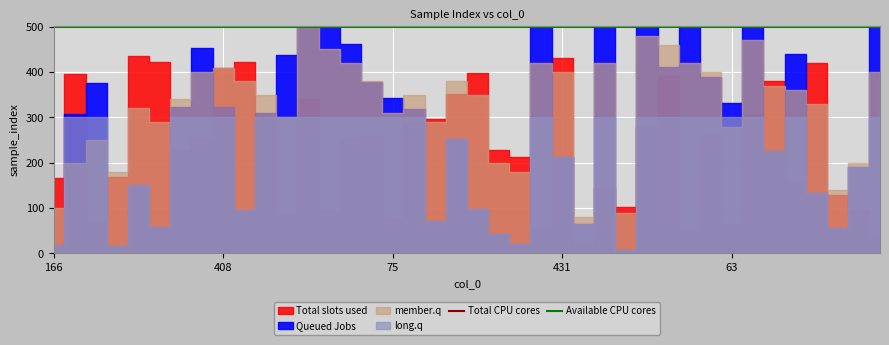

Which series has the largest total across all categories?

Total CPU cores